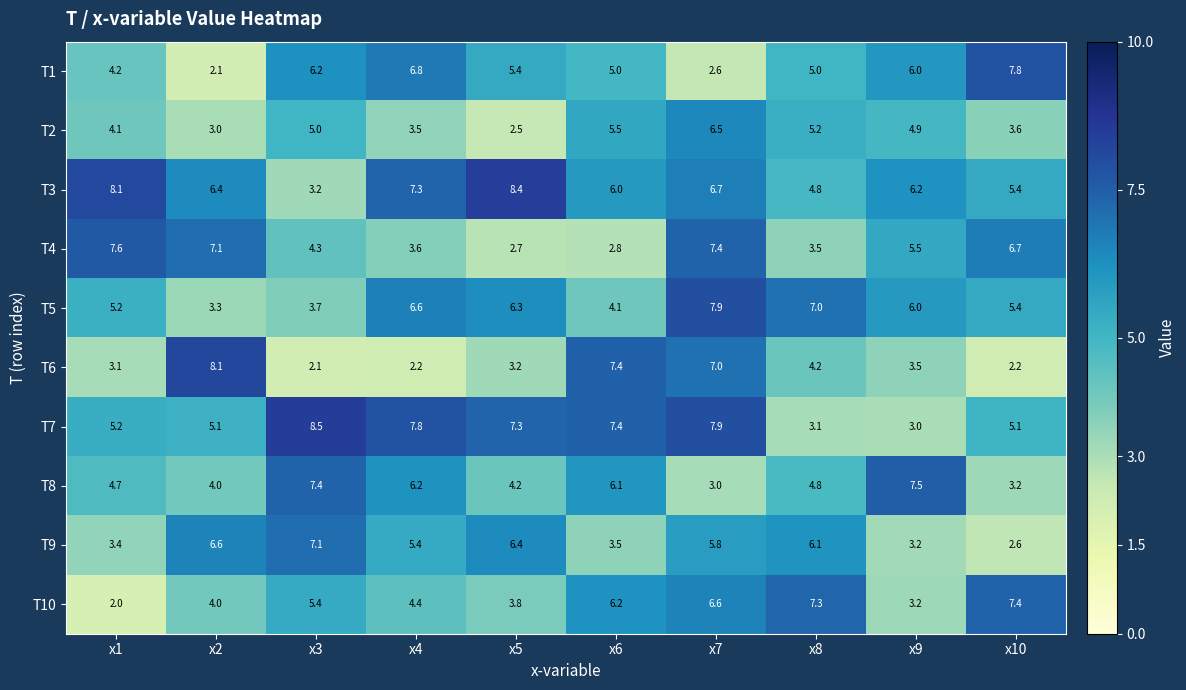

What is the difference between the T5 values at x9 and x3?

2.3